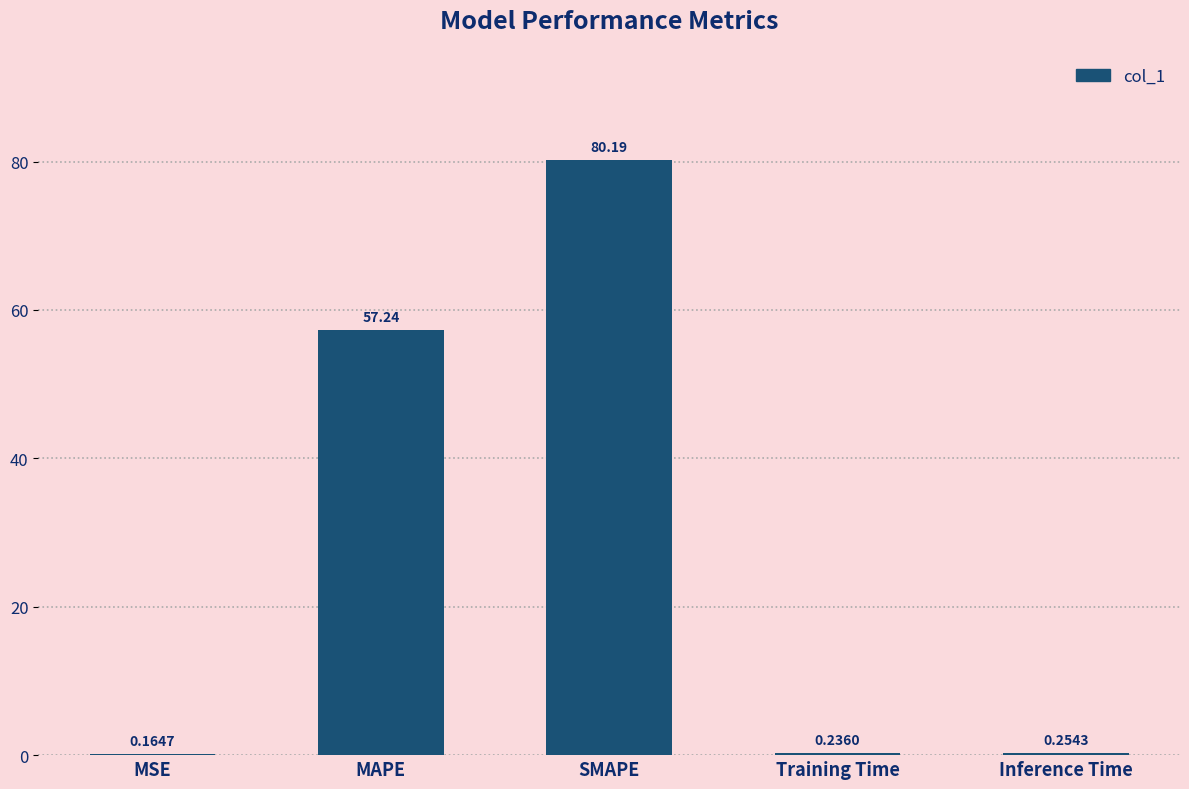

What is the average value?

27.6